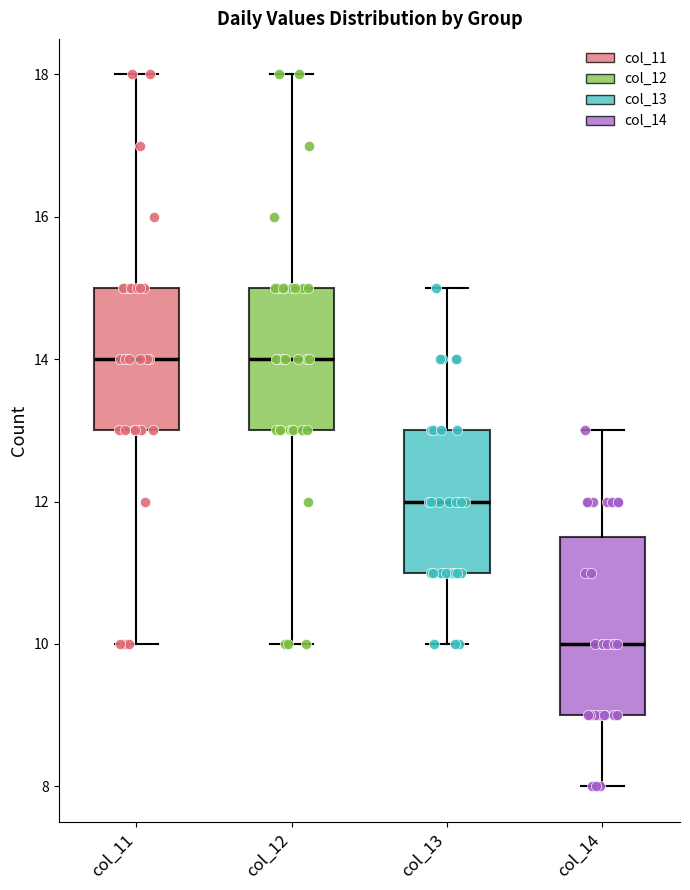

Reading left to right, transcribe this box plot: for each box, give where its median line is, the range the box spans, and where its two whiskers end, as read against the y-axis. The values are not printed on the chart, so give them approximately, as read against the axis.

col_11: median 14.0, box 13.0 to 15.0, whiskers 10.0 to 18.0
col_12: median 14.0, box 13.0 to 15.0, whiskers 10.0 to 18.0
col_13: median 12.0, box 11.0 to 13.0, whiskers 10.0 to 15.0
col_14: median 10.0, box 9.0 to 11.6, whiskers 8.0 to 13.0